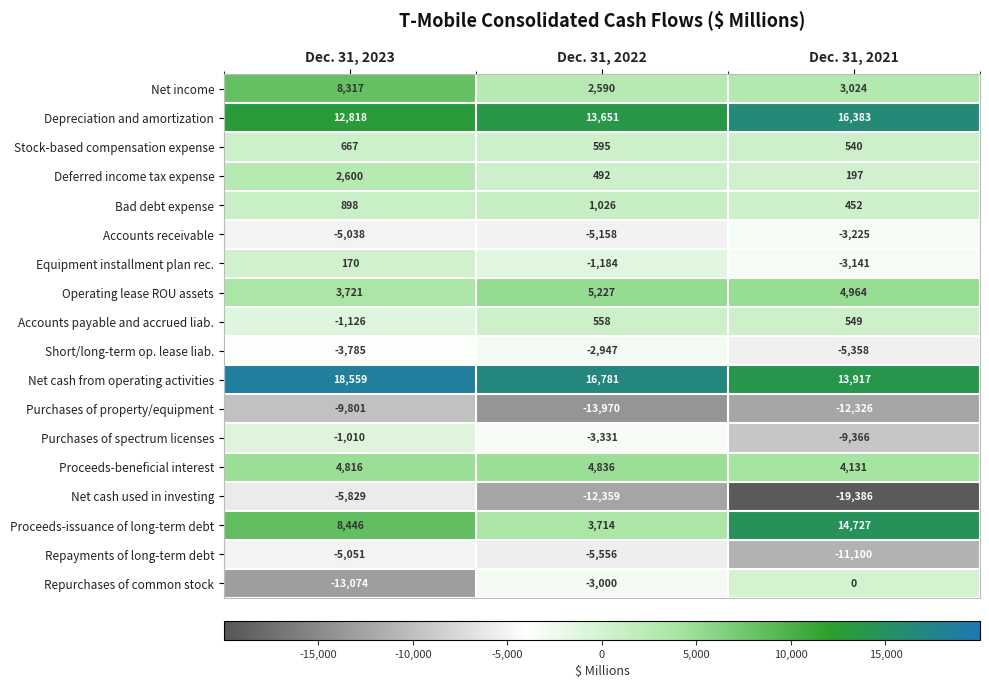

Which series has the largest total across all categories?

Net cash from operating activities